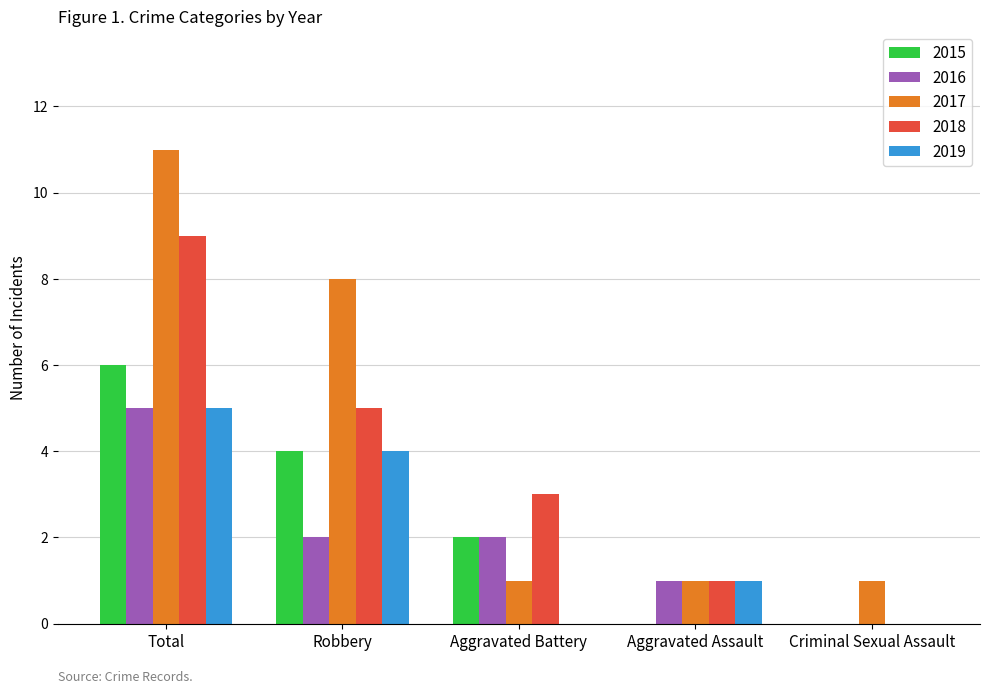

What is the sum of all 2018 values?

18